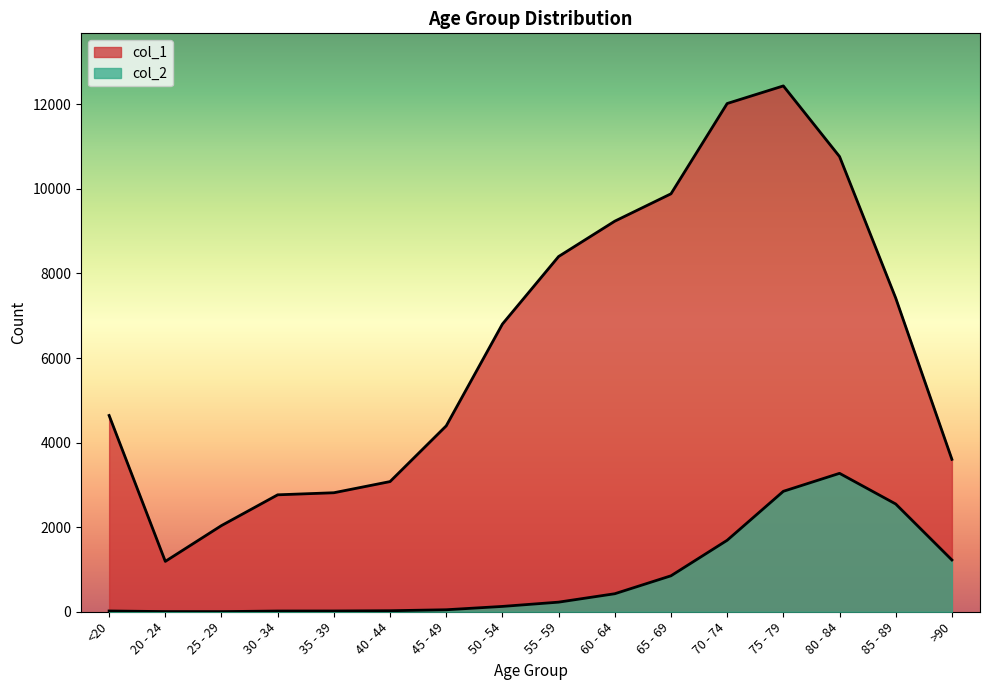

True or false: col_2 and col_1 intersect in this chart.

False